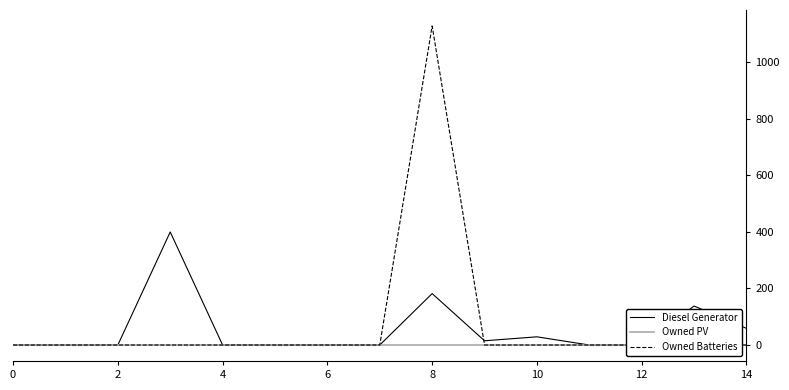

In Diesel Generator, how many points are lower than both neighbors (excluding endpoints)?

1